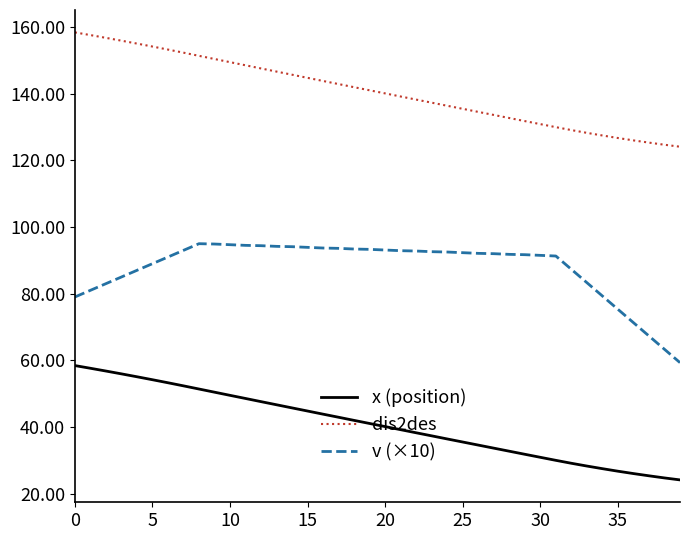

Rank the series by their maximum value, from highest to lowest.

dis2des, v (×10), x (position)